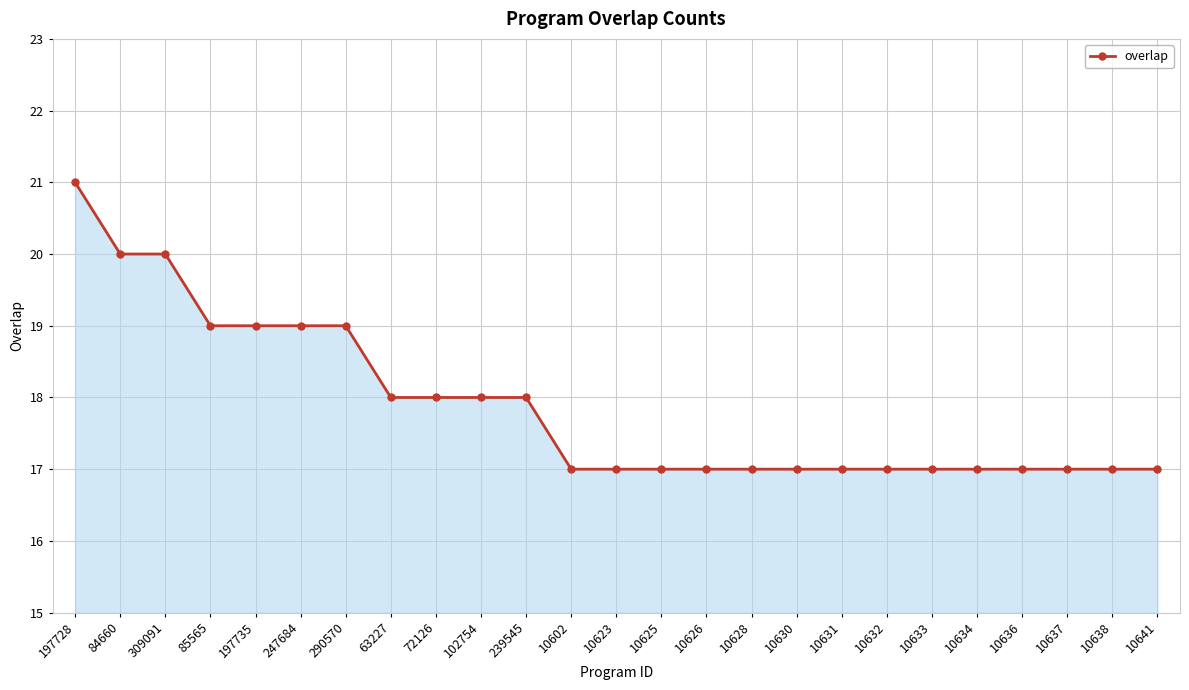

What position from the right is 10602?

14